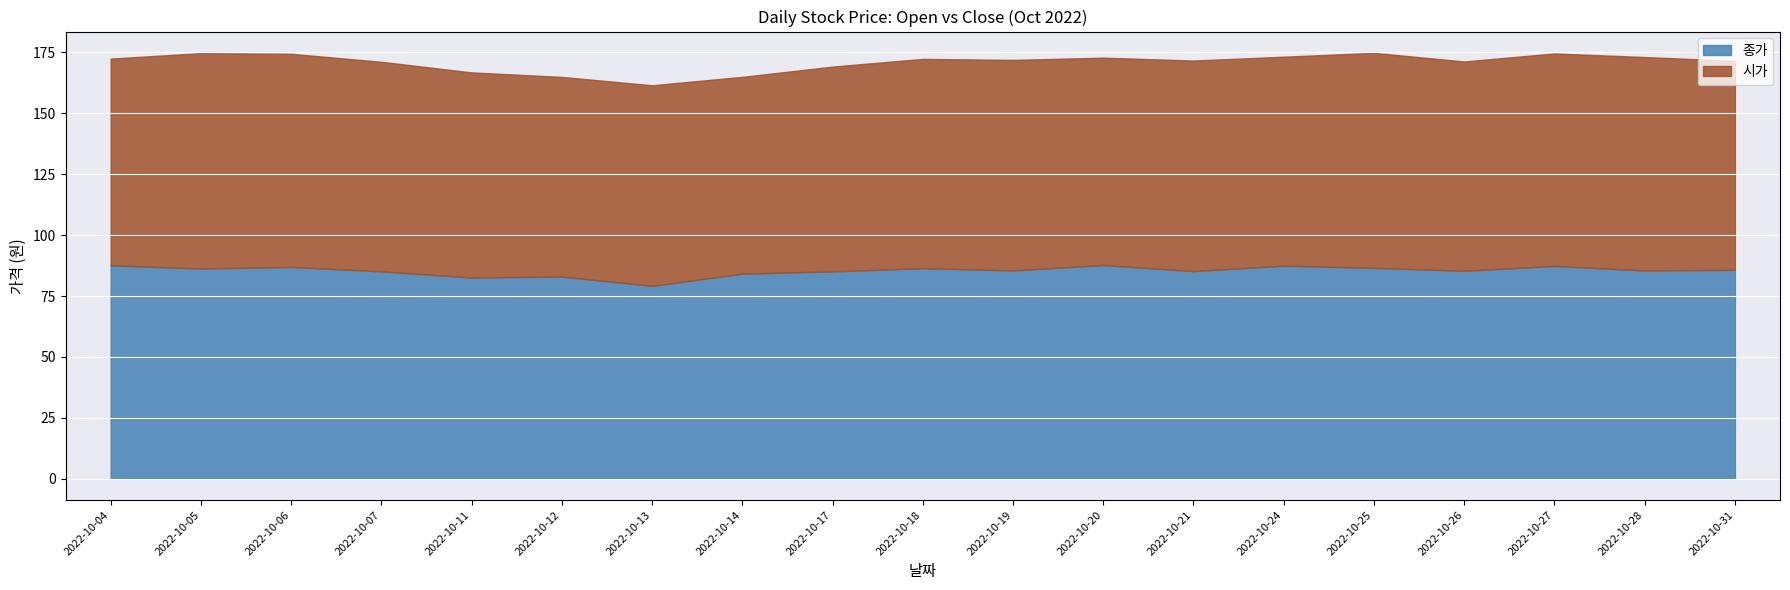

Which label corresponds to the largest value in the chart?

2022-10-05